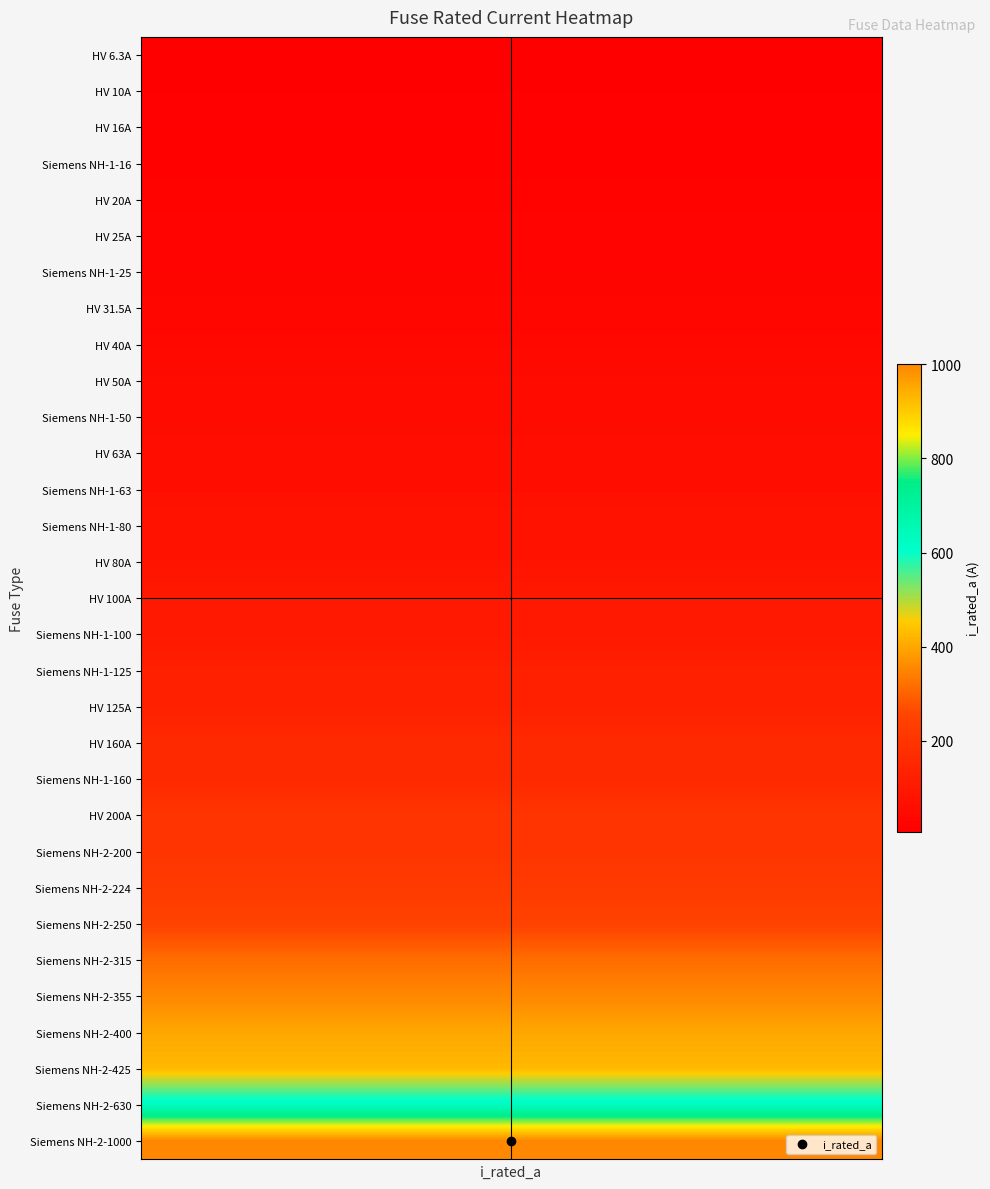

How many distinct data groups are displayed?

1